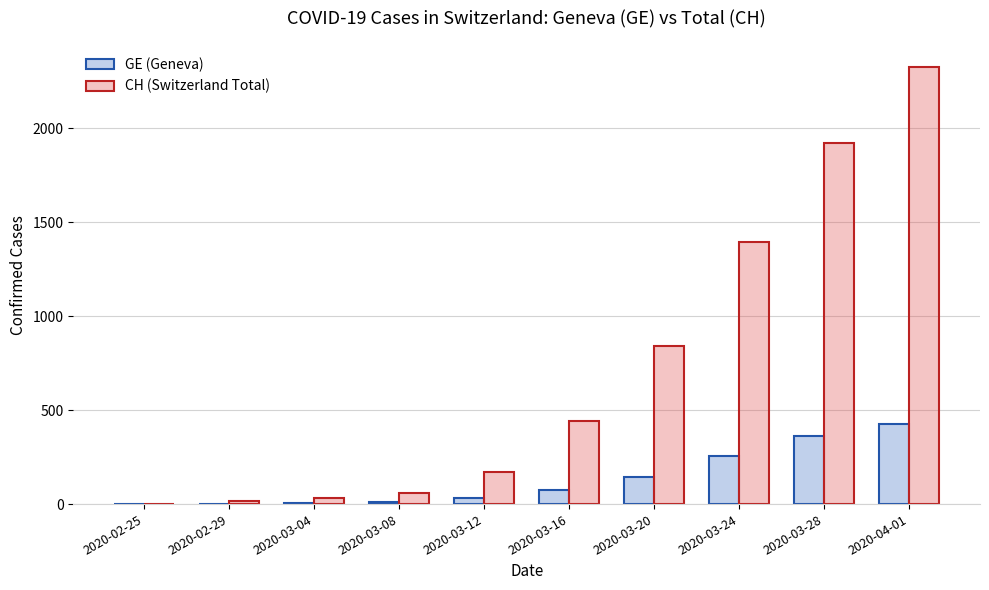

Which series has the largest total across all categories?

CH (Switzerland Total)